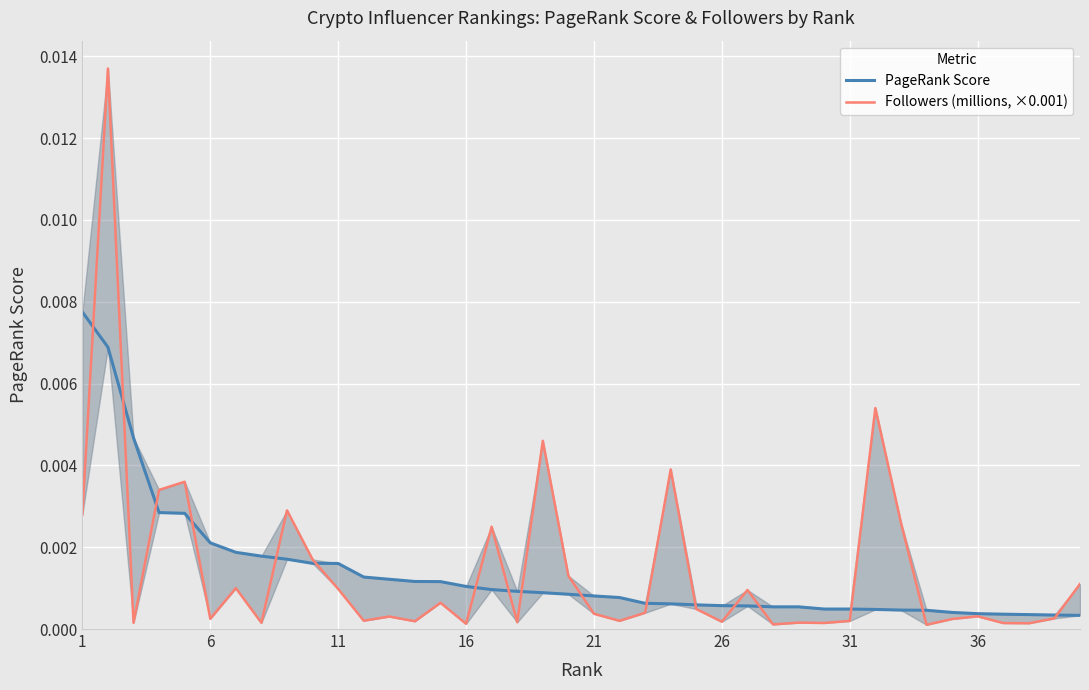

After their last crossing, which series has the higher values: PageRank Score or Followers (millions, ×0.001)?

Followers (millions, ×0.001)